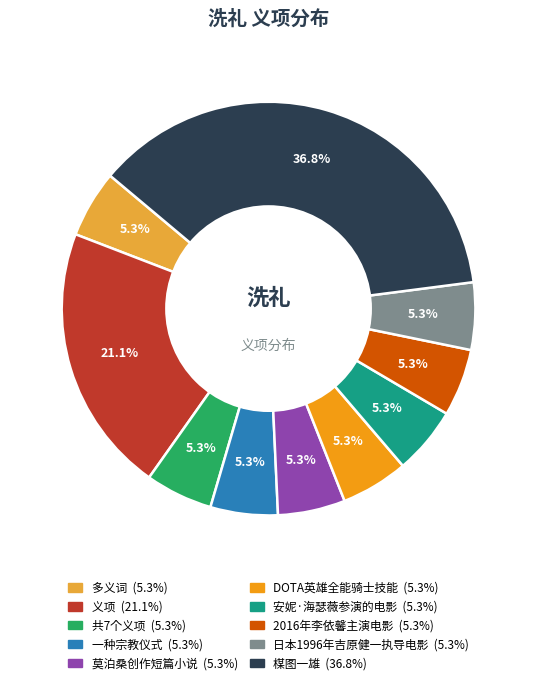

Is it true that DOTA英雄全能骑士技能 is 5% of the pie?

True